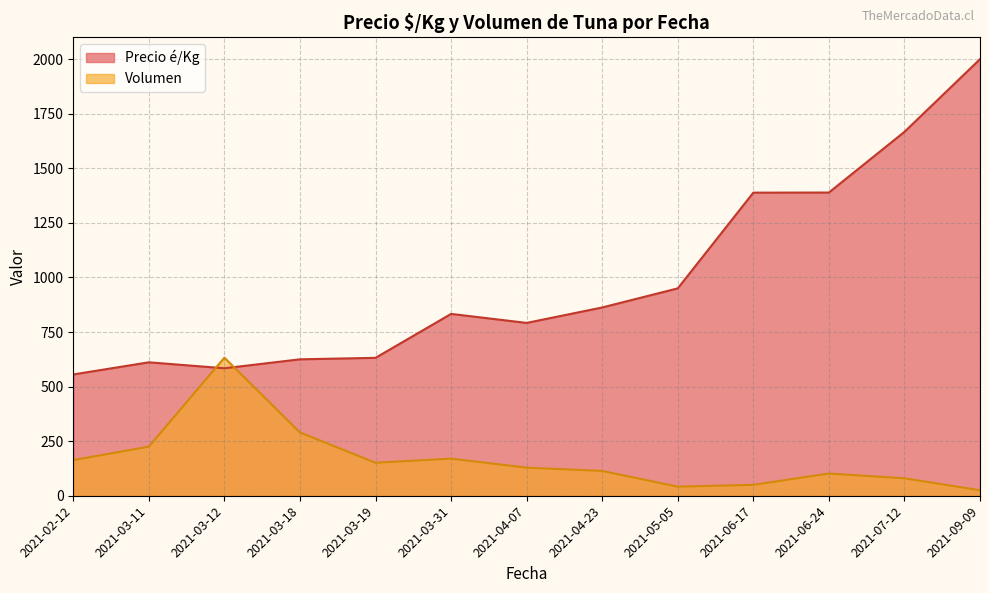

Which series has the largest total across all categories?

Precio é/Kg